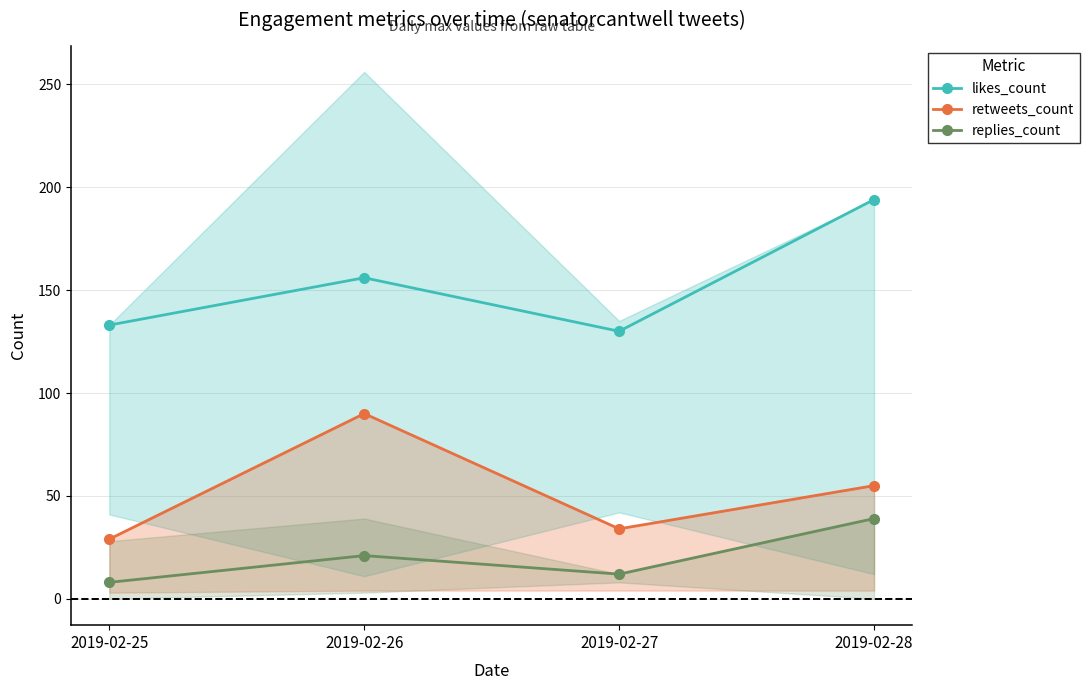

What is the difference between the highest and lowest values at 2019-02-27?

118